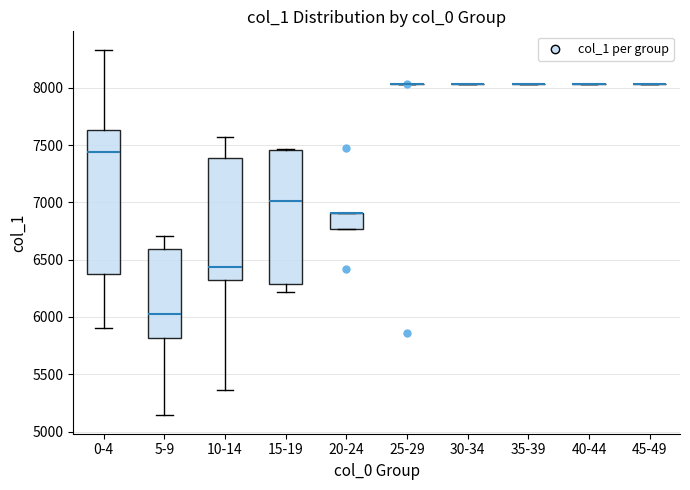

Reading left to right, transcribe this box plot: for each box, give where its median line is, the range the box spans, and where its two whiskers end, as read against the y-axis. The values are not printed on the chart, so give them approximately, as read against the axis.

0-4: median 7450, box 6400 to 7650, whiskers 5900 to 8350
5-9: median 6000, box 5800 to 6600, whiskers 5150 to 6700
10-14: median 6450, box 6350 to 7400, whiskers 5350 to 7550
15-19: median 7000, box 6300 to 7450, whiskers 6200 to 7450
20-24: median 6900 (drawn on the box's upper edge), box 6750 to 6900, whiskers 6750 to 6900
25-29: box collapsed to a line at 8050, whiskers 8050 to 8050
30-34: box collapsed to a line at 8050, whiskers 8050 to 8050
35-39: box collapsed to a line at 8050, whiskers 8050 to 8050
40-44: box collapsed to a line at 8050, whiskers 8050 to 8050
45-49: box collapsed to a line at 8050, whiskers 8050 to 8050